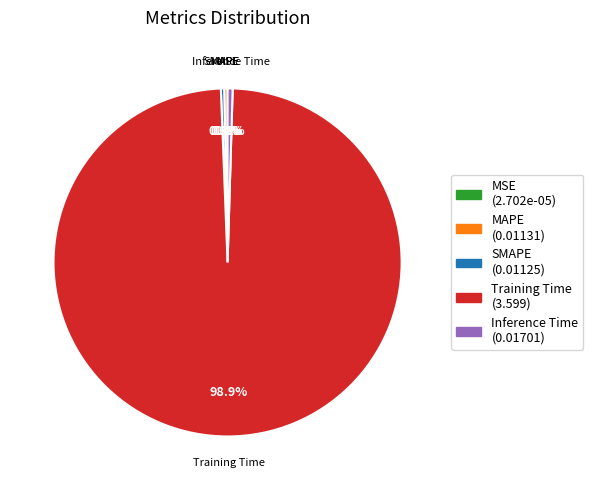

The Training Time slice represents 89% of the pie. True or false?

False